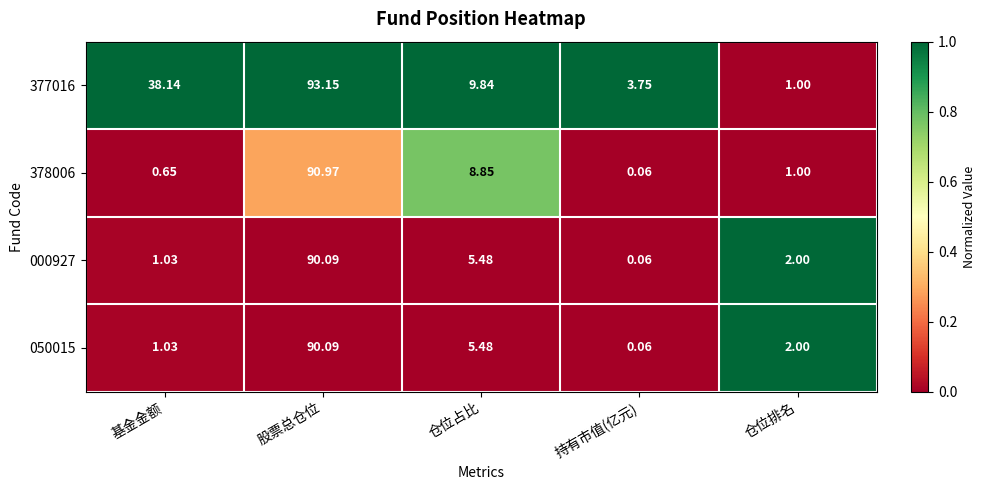

Rank the categories by 378006 value from highest to lowest.

股票总仓位, 仓位占比, 仓位排名, 基金金额, 持有市值(亿元)